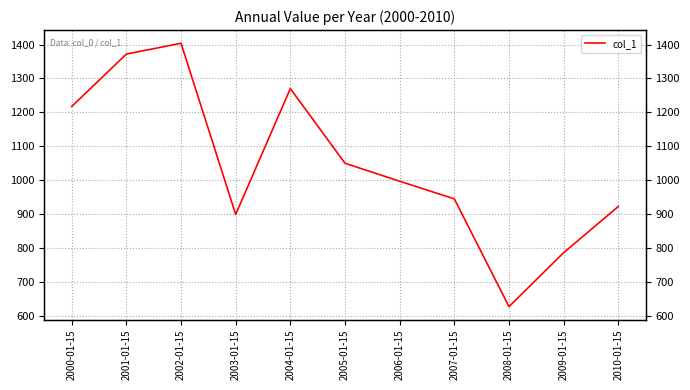

Reading left to right, extract all data points from this chart.

2000-01-15=1217.4	2001-01-15=1371.9	2002-01-15=1403.8	2003-01-15=899.6	2004-01-15=1270.2	2005-01-15=1050.3	2006-01-15=997.4	2007-01-15=945.4	2008-01-15=628.2	2009-01-15=787.1	2010-01-15=923.1